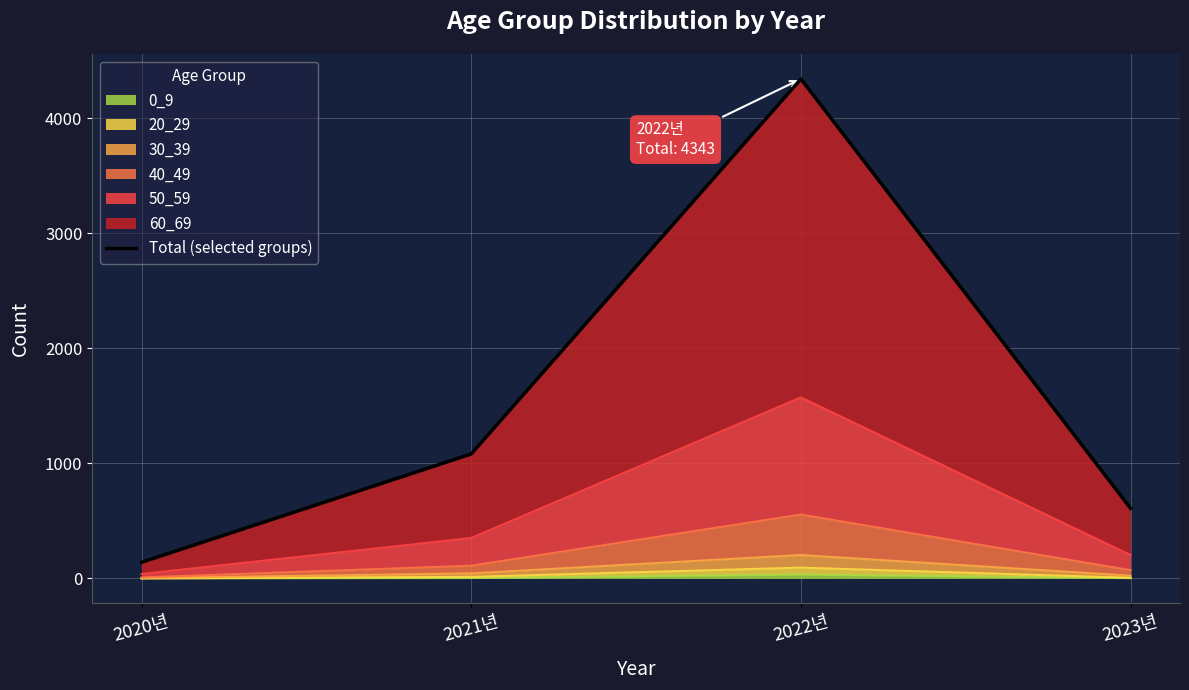

Reading left to right, what are all the values shown in this chart?

140	1082	4343	609